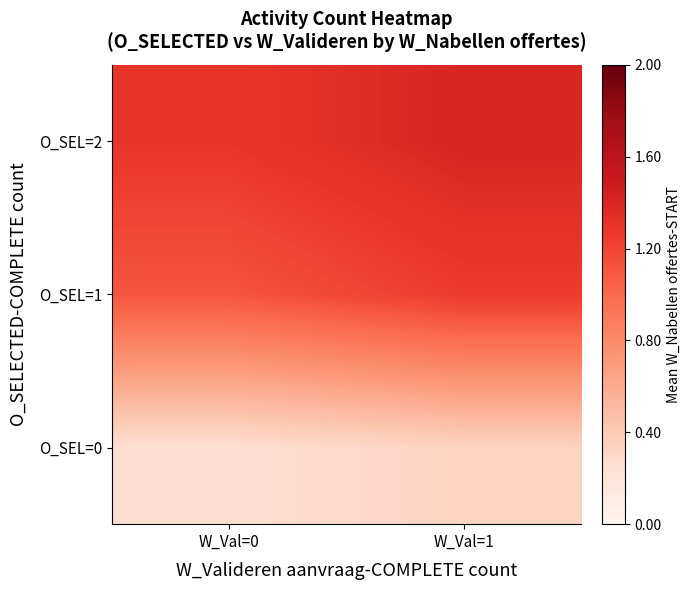

At W_Val=1, list the series in order from smallest to largest.

O_SEL=0, O_SEL=1, O_SEL=2